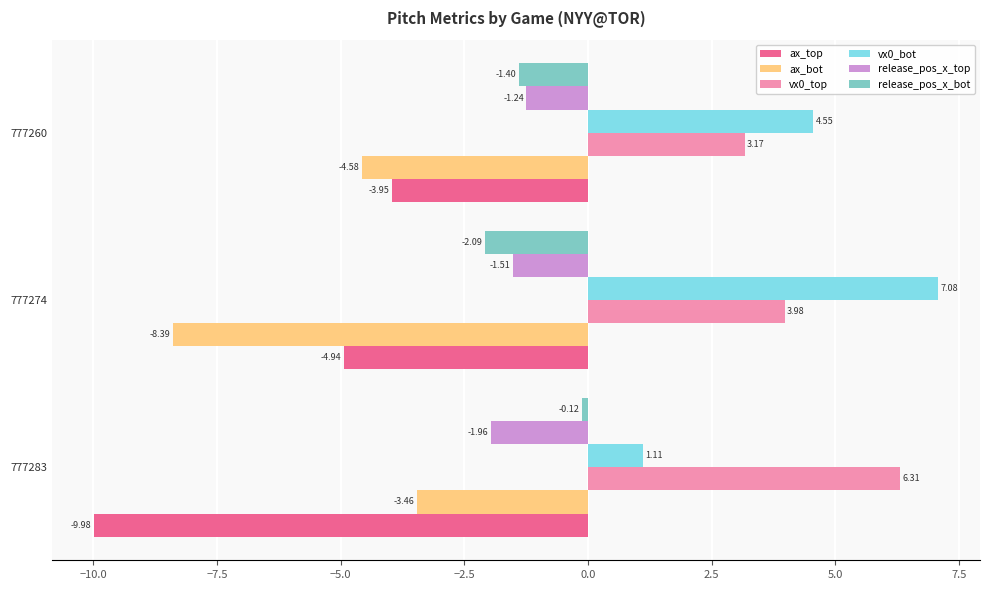

At which label does ax_bot reach its minimum?

777274